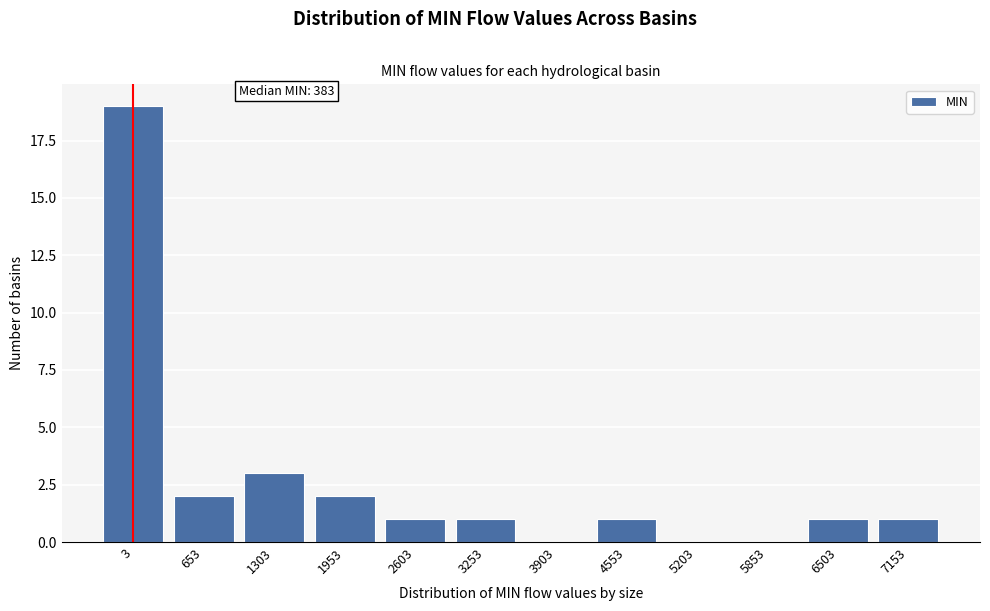

Reading left to right, transcribe all the data shown in this chart.

3=19	653=2	1303=3	1953=2	2603=1	3253=1	3903=0	4553=1	5203=0	5853=0	6503=1	7153=1